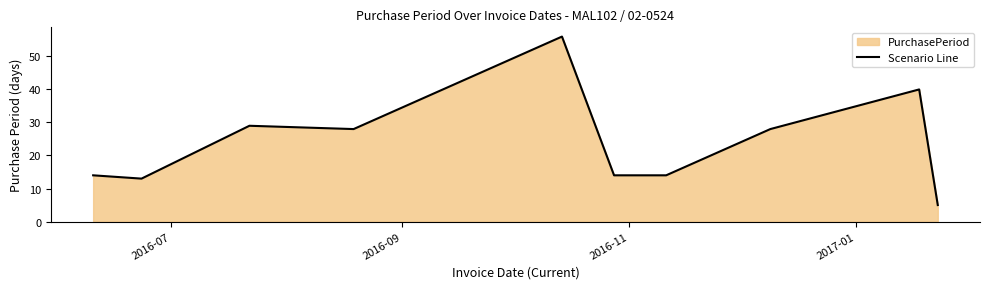

What is the greatest value displayed?

56